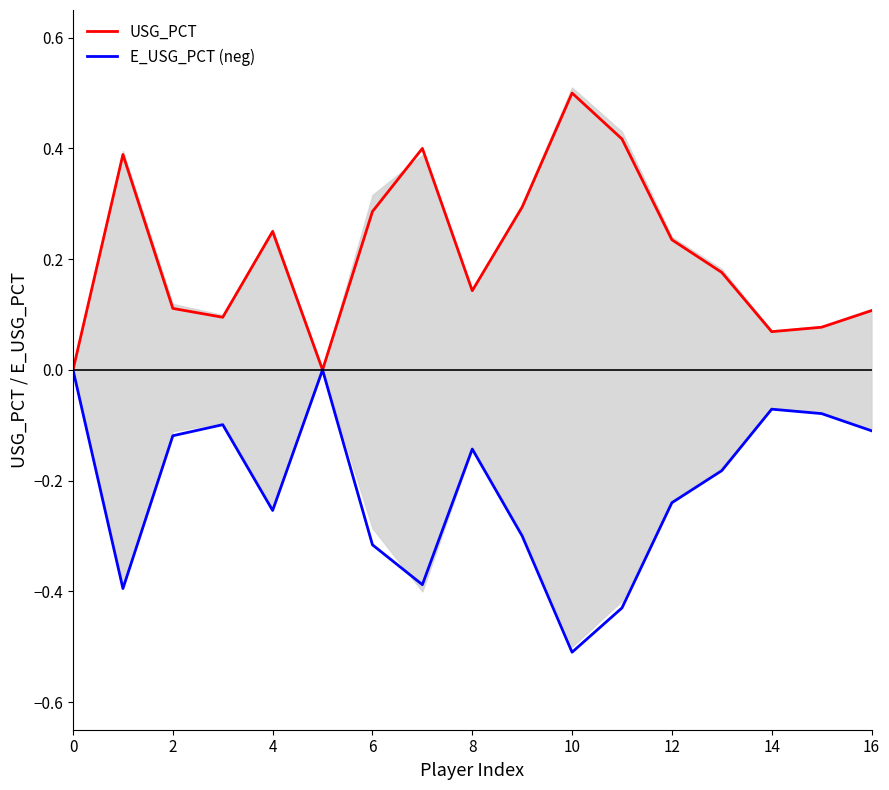

What value does the USG_PCT series have at 16?

0.1